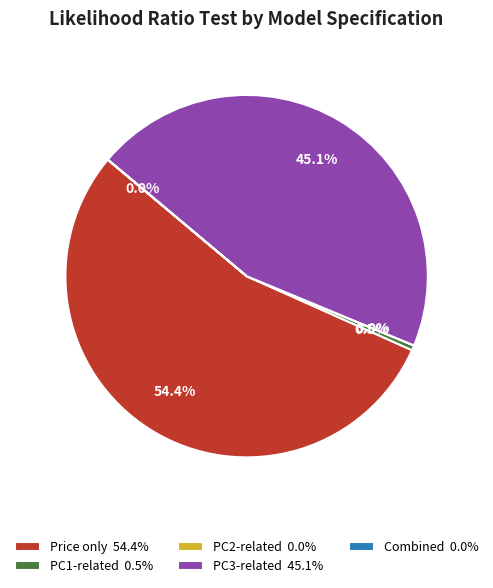

Which category has the biggest portion of the pie?

price